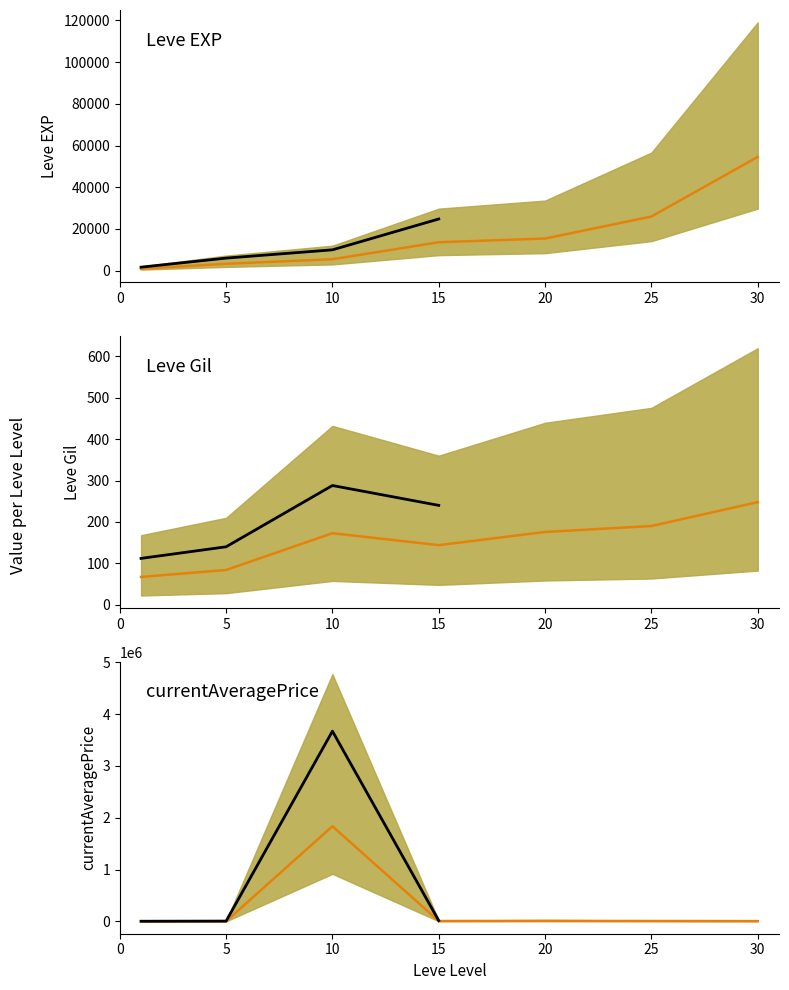

At which category does Leve Gil reach its first local valley?

15